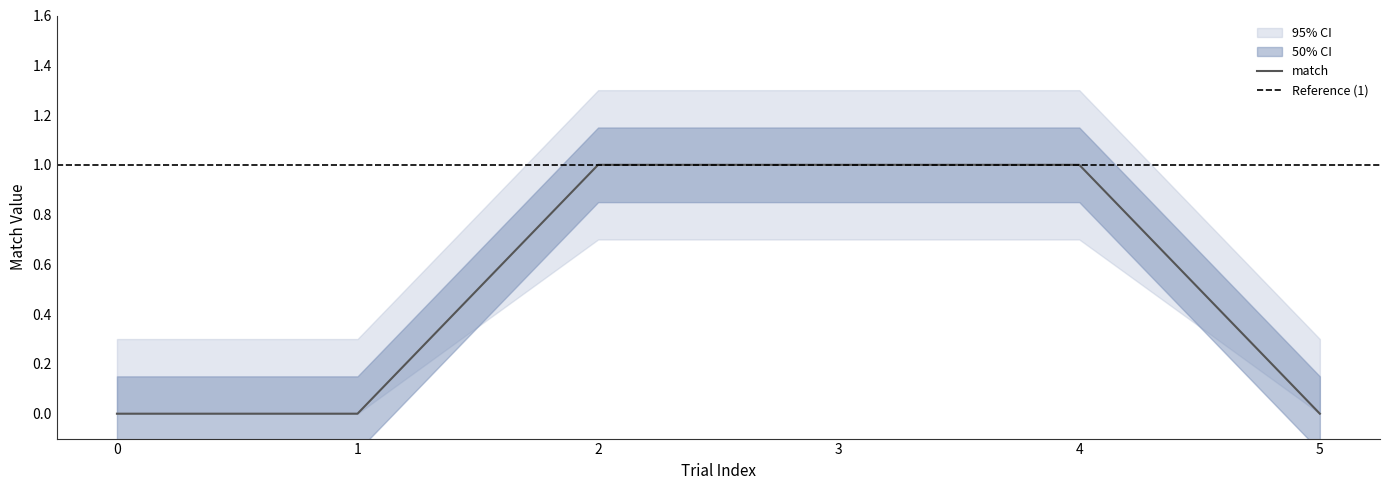

Is the value of match_upper at 0 greater than the value of match at 0?

Yes